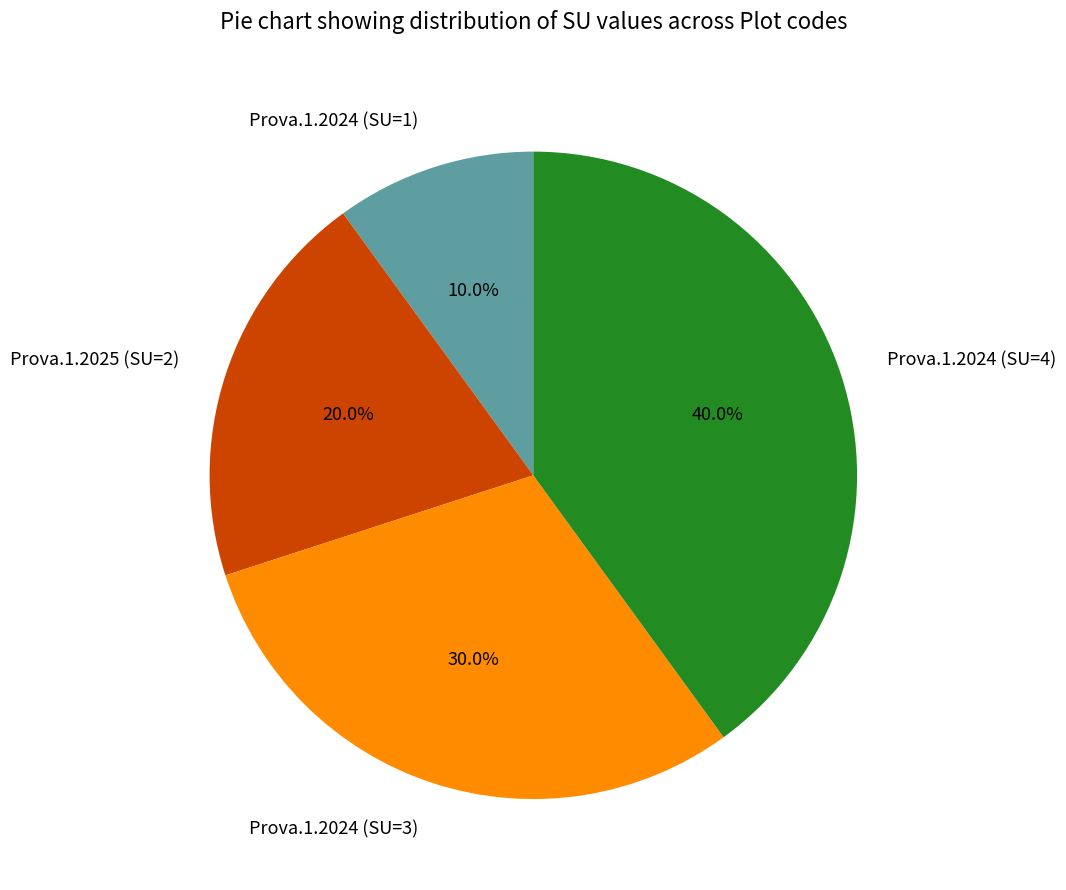

Do Prova.1.2024 (SU=4) and Prova.1.2025 (SU=2) together represent more than half of the pie?

Yes